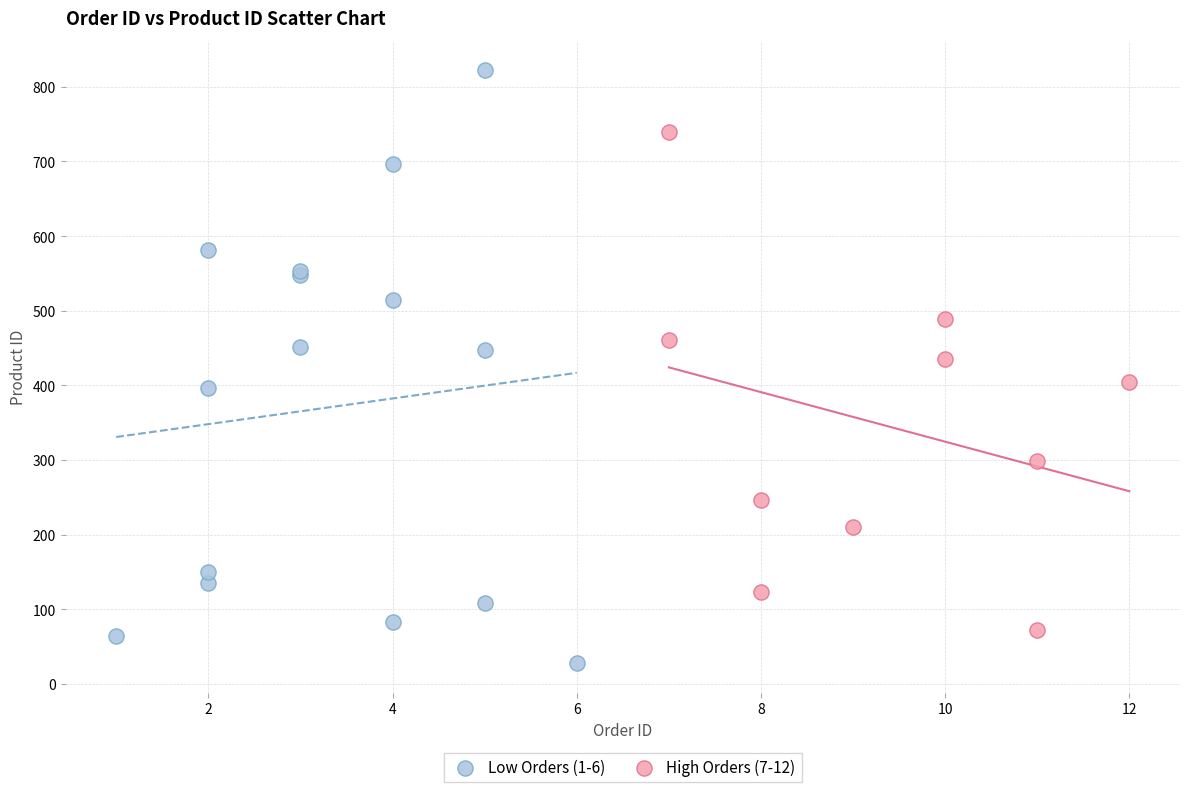

Which series contains the highest Y value?

Low Orders (1-6)